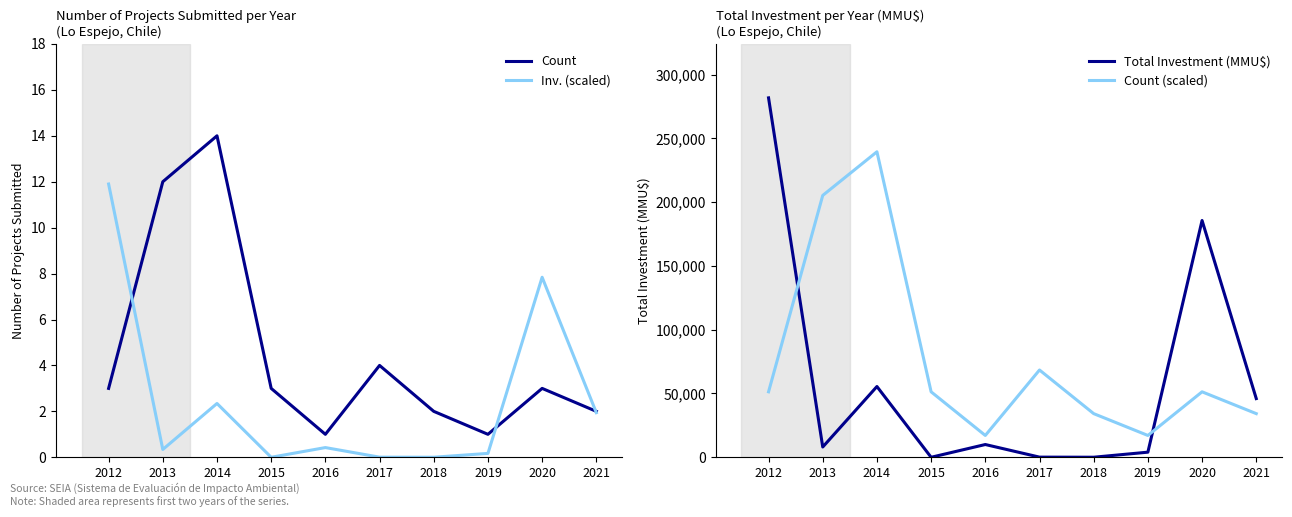

Which series has the widest spread of values?

Total Investment (MMU$)